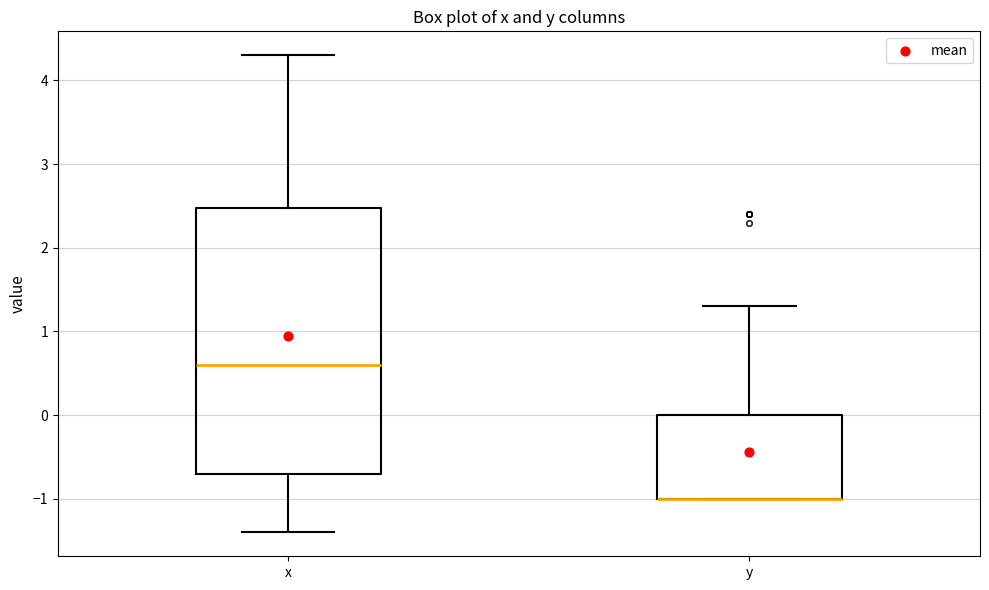

Reading left to right, read every box against the y-axis: the position of its median line, the range the box covers, and the ends of its whiskers. The values are not printed on the chart, so give them approximately, as read against the axis.

x: median 0.6, box -0.7 to 2.5, whiskers -1.4 to 4.3
y: median -1.0 (drawn on the box's lower edge), box -1.0 to 0.0, whiskers -1.0 to 1.3